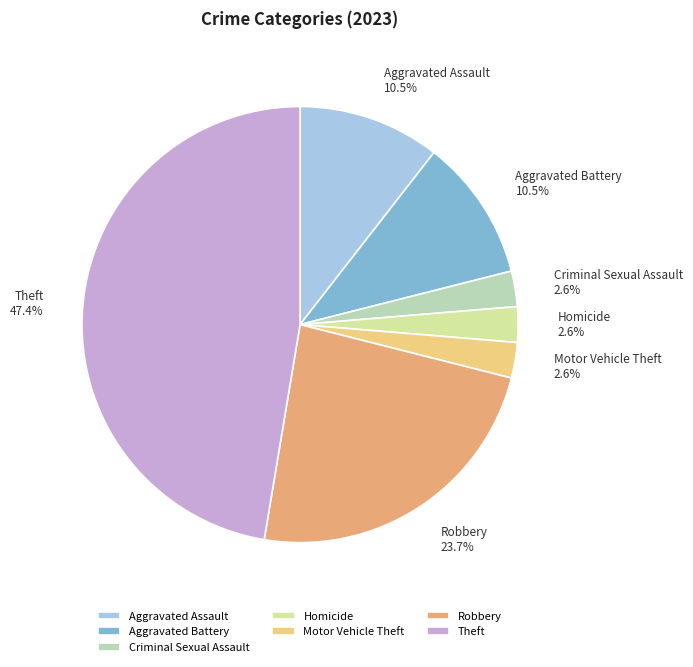

The Theft slice represents 47% of the pie. True or false?

True